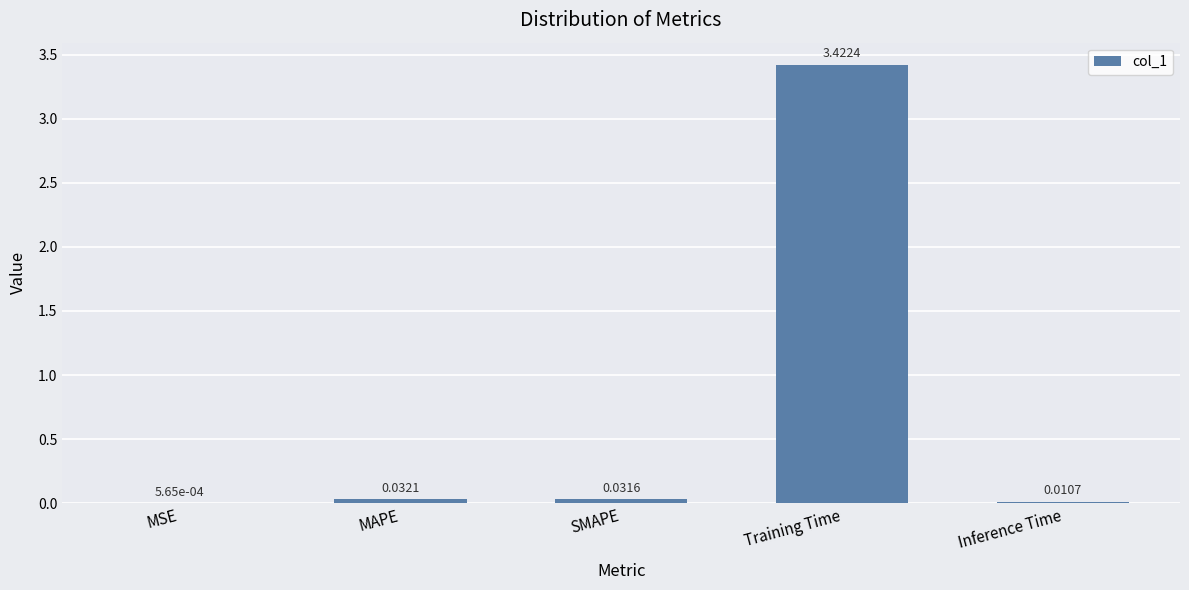

At which label is the value closest to 1?

MAPE